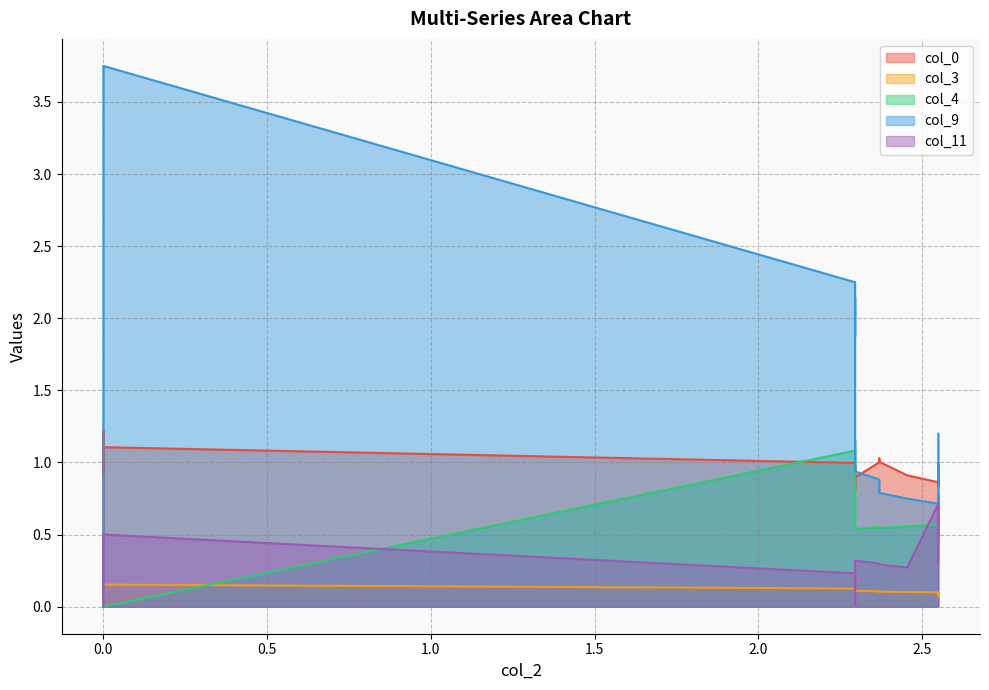

Reading left to right, list all the values displayed in this chart.

col_0: 0.0	1.2	0.9	1.1	1.0	0.9	0.8	0.9	0.8	0.9	0.8	0.9	0.9	1.0	1.0	0.9	1.0	1.0	1.0	0.9	0.9	1.0	1.0	0.9	0.8	0.9	0.8	0.9
col_3: 0.0	0.0	0.0	0.2	0.1	0.1	0.1	0.1	0.1	0.1	0.1	0.1	0.1	0.1	0.1	0.1	0.1	0.1	0.1	0.1	0.1	0.1	0.1	0.1	0.1	0.1	0.1	0.1
col_4: 0.0	0.0	0.0	0.0	1.1	0.9	0.8	0.8	0.7	0.7	0.6	0.6	0.6	0.6	0.5	0.5	0.6	0.5	0.5	0.6	0.6	0.6	0.6	0.6	0.6	0.6	0.6	0.5
col_9: 0.0	0.0	1.2	3.8	2.2	1.9	2.1	1.9	1.7	1.5	1.0	0.9	1.2	1.1	1.0	0.9	0.9	0.8	0.8	0.8	0.7	0.7	0.7	0.8	0.8	0.5	1.2	1.2
col_11: 0.0	0.0	0.0	0.5	0.2	0.1	0.0	0.0	0.1	0.1	0.1	0.2	0.2	0.2	0.3	0.3	0.3	0.3	0.3	0.3	0.7	0.6	0.6	0.5	0.5	0.4	0.3	0.3